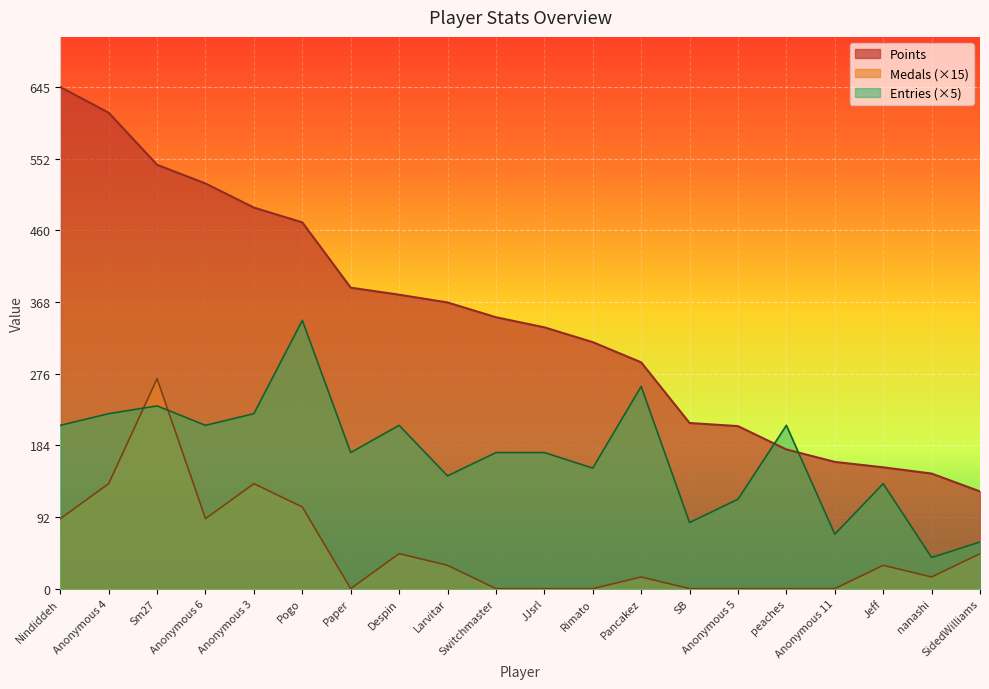

Which series changed the most between JJsrl and Jeff?

Points